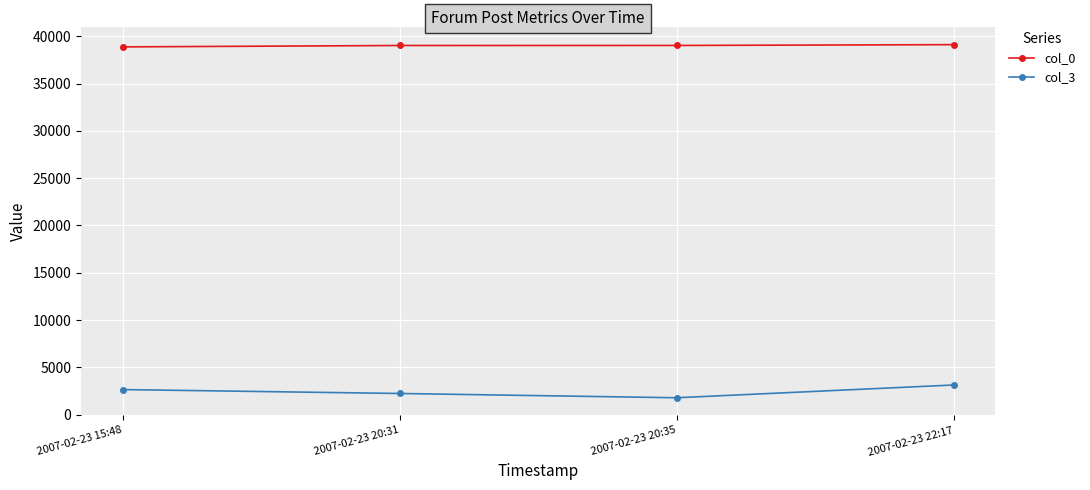

True or false: col_3 and col_0 cross at least once.

False